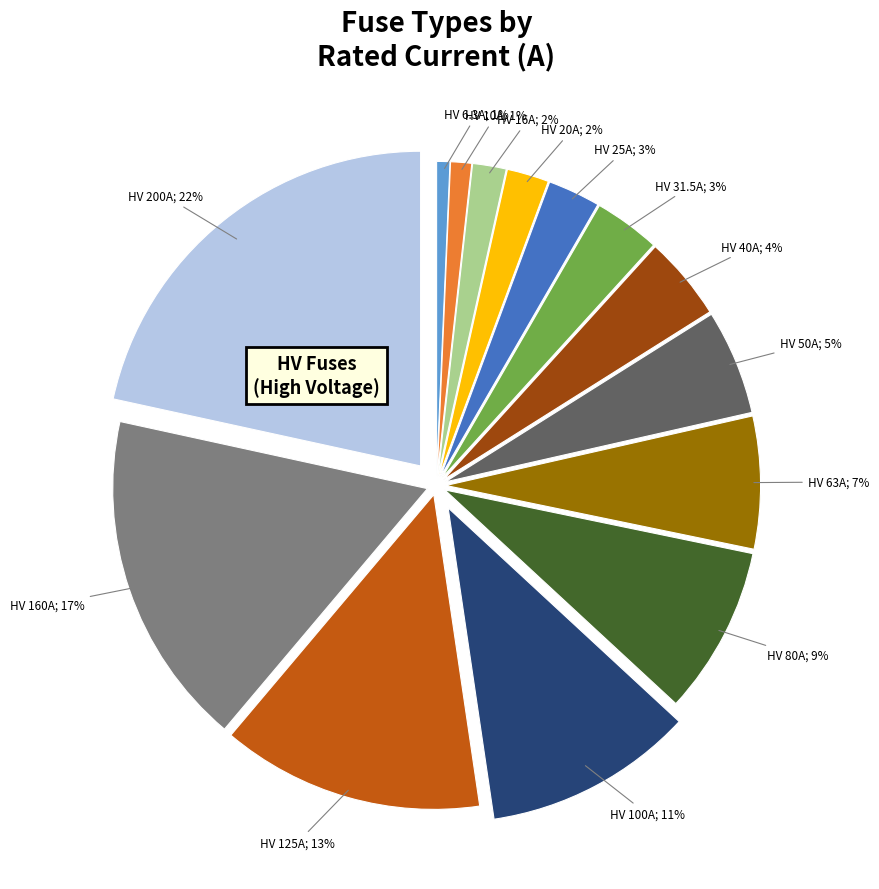

To the nearest percent, what is the average slice percentage?

7%